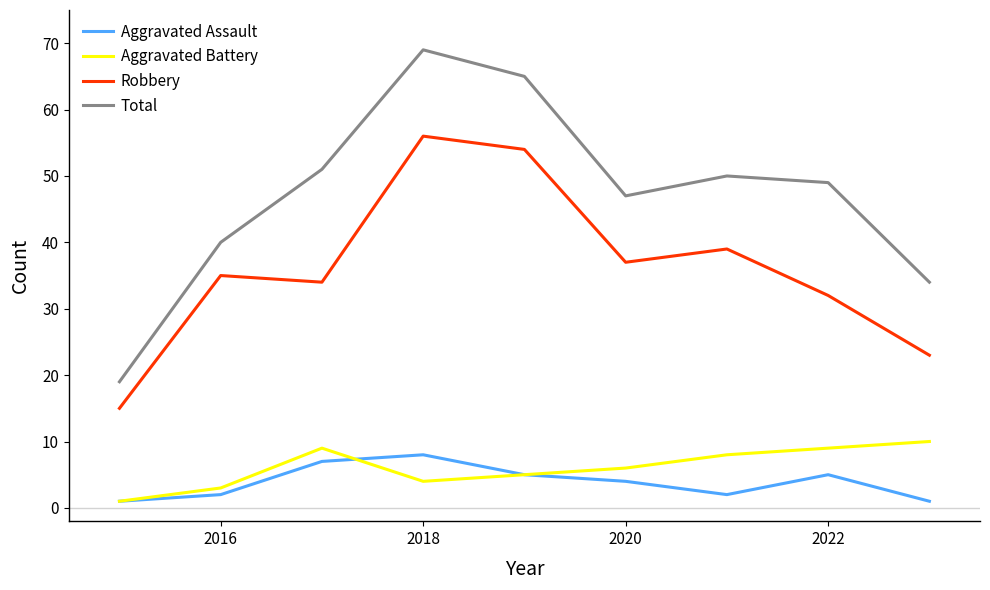

At how many categories does at least one series exceed 52?

2